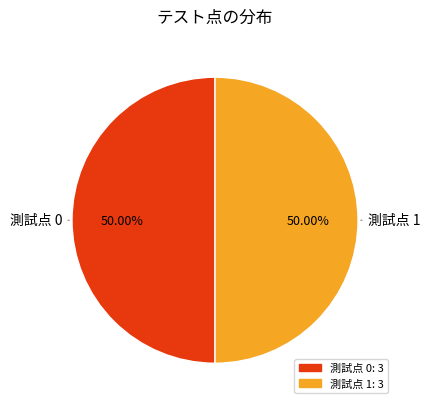

What is the ratio of the value at 測試点 0 to the value at 測試点 1?

1.0